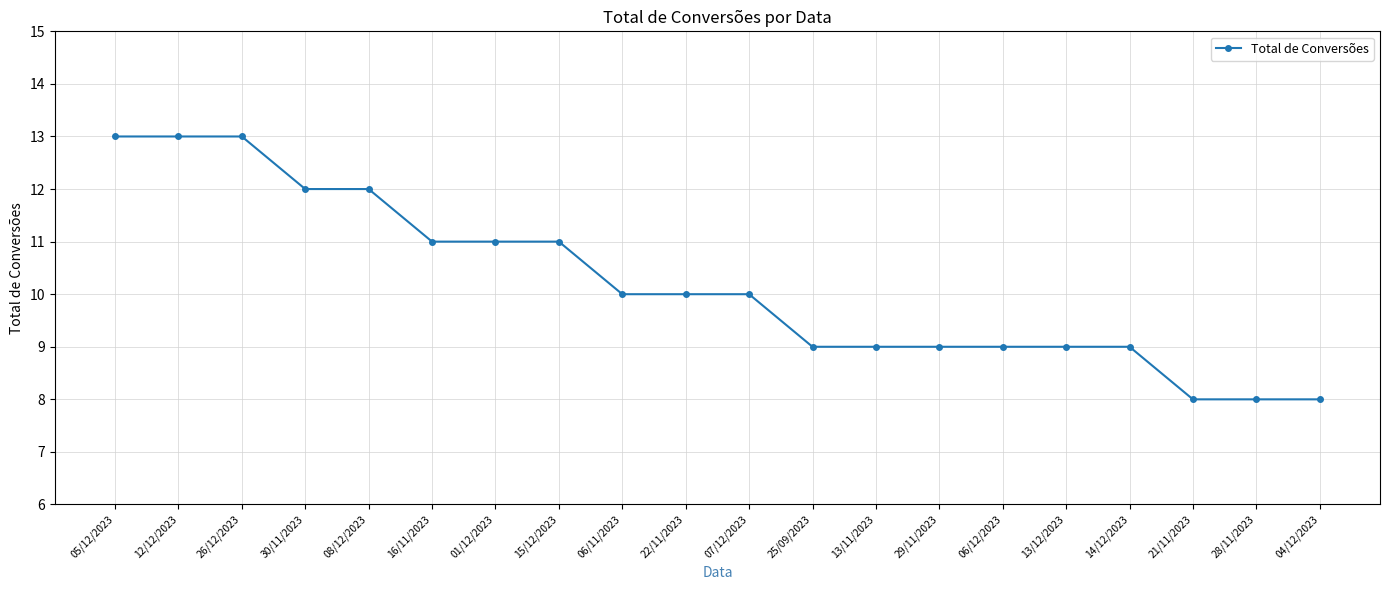

Reading right to left, what are all the values shown in this chart?

8	8	8	9	9	9	9	9	9	10	10	10	11	11	11	12	12	13	13	13